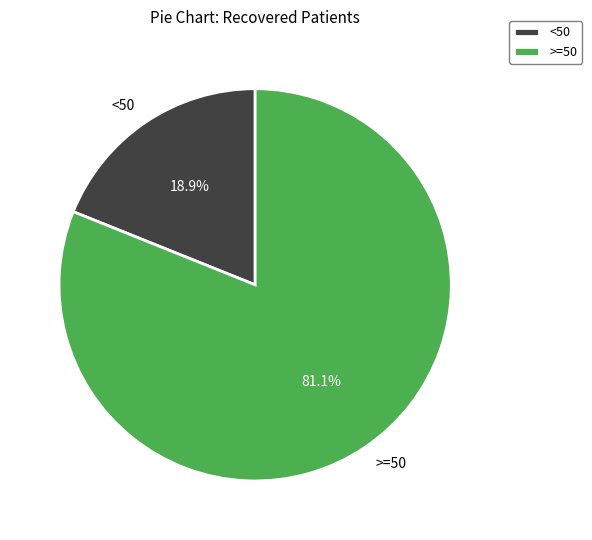

What is the total percentage of <50 and >=50?

100.0%